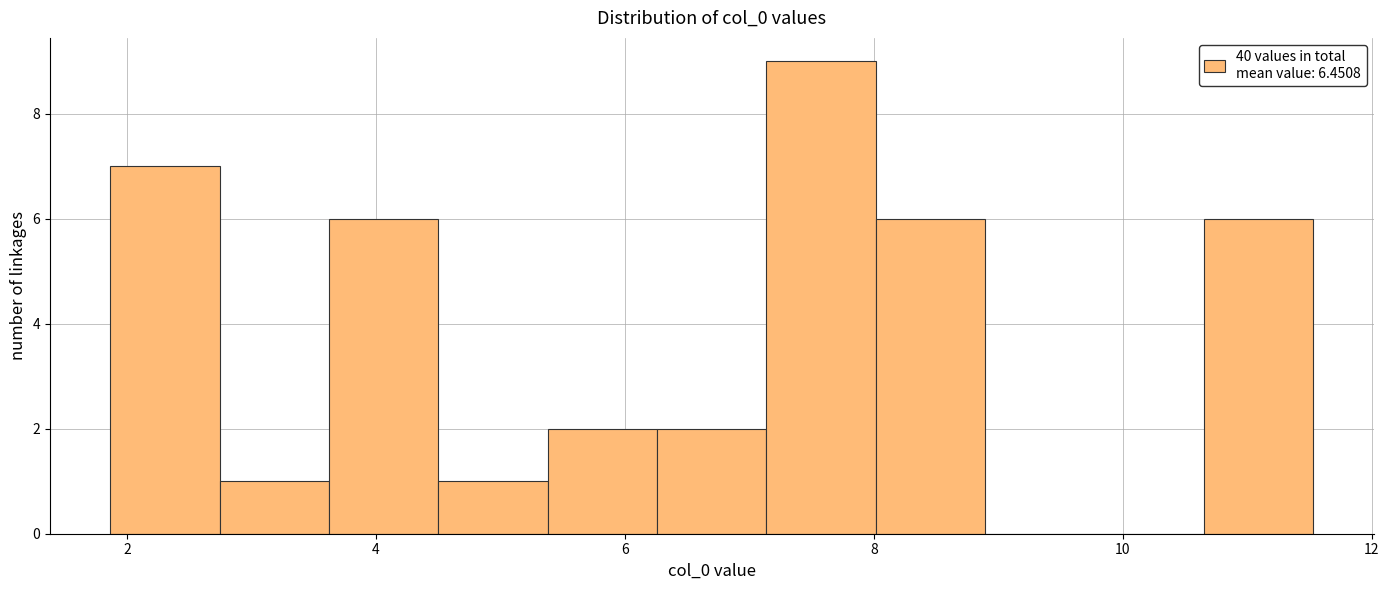

Reading left to right, transcribe this chart: for each bar, give the range it covers on the x-axis and its height. Neither the bar edges nor the heights are printed on the chart, so give them approximately, as read against the axes.

1.8 to 2.8: 7
2.8 to 3.6: 1
3.6 to 4.6: 6
4.6 to 5.4: 1
5.4 to 6.2: 2
6.2 to 7.2: 2
7.2 to 8.0: 9
8.0 to 8.8: 6
8.8 to 9.8: 0
9.8 to 10.6: 0
10.6 to 11.6: 6